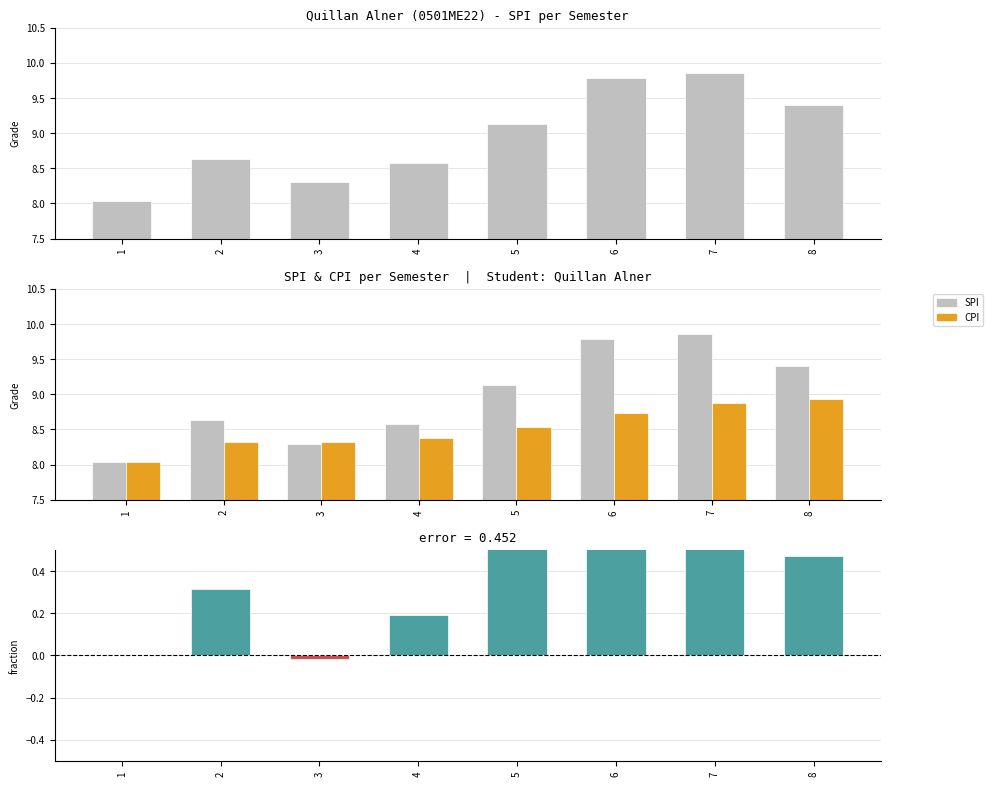

The SPI - CPI series shows -0.0 at 3. True or false?

False